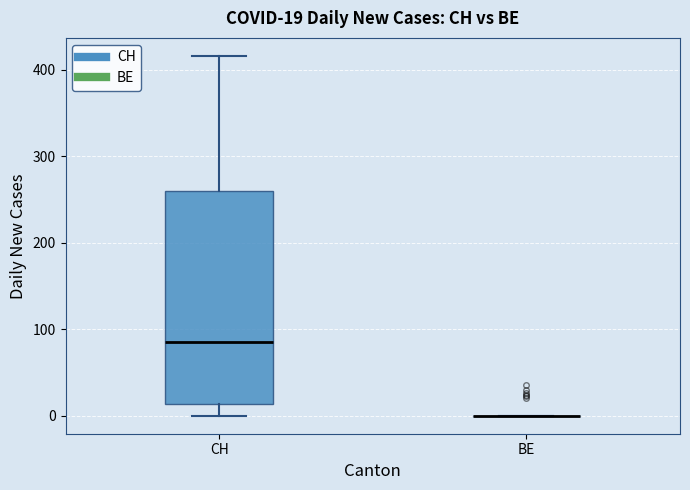

Which box is the tallest, from its lower edge to its upper edge?

CH